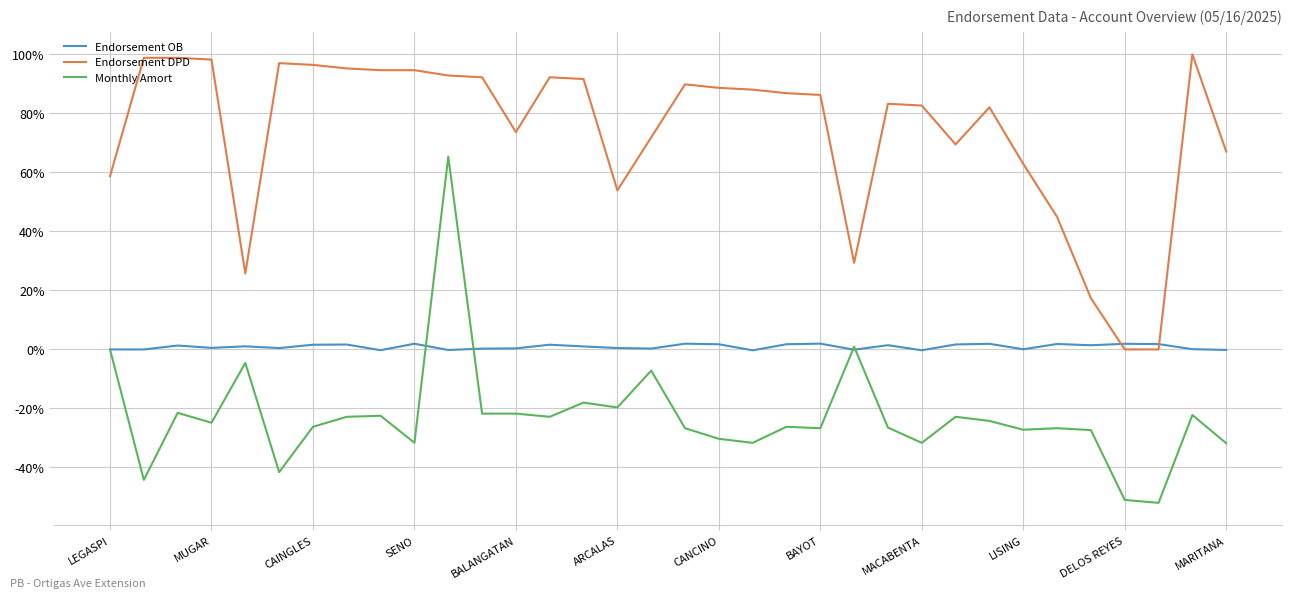

Rank the series by their maximum value, from highest to lowest.

Endorsement DPD, Monthly Amort, Endorsement OB